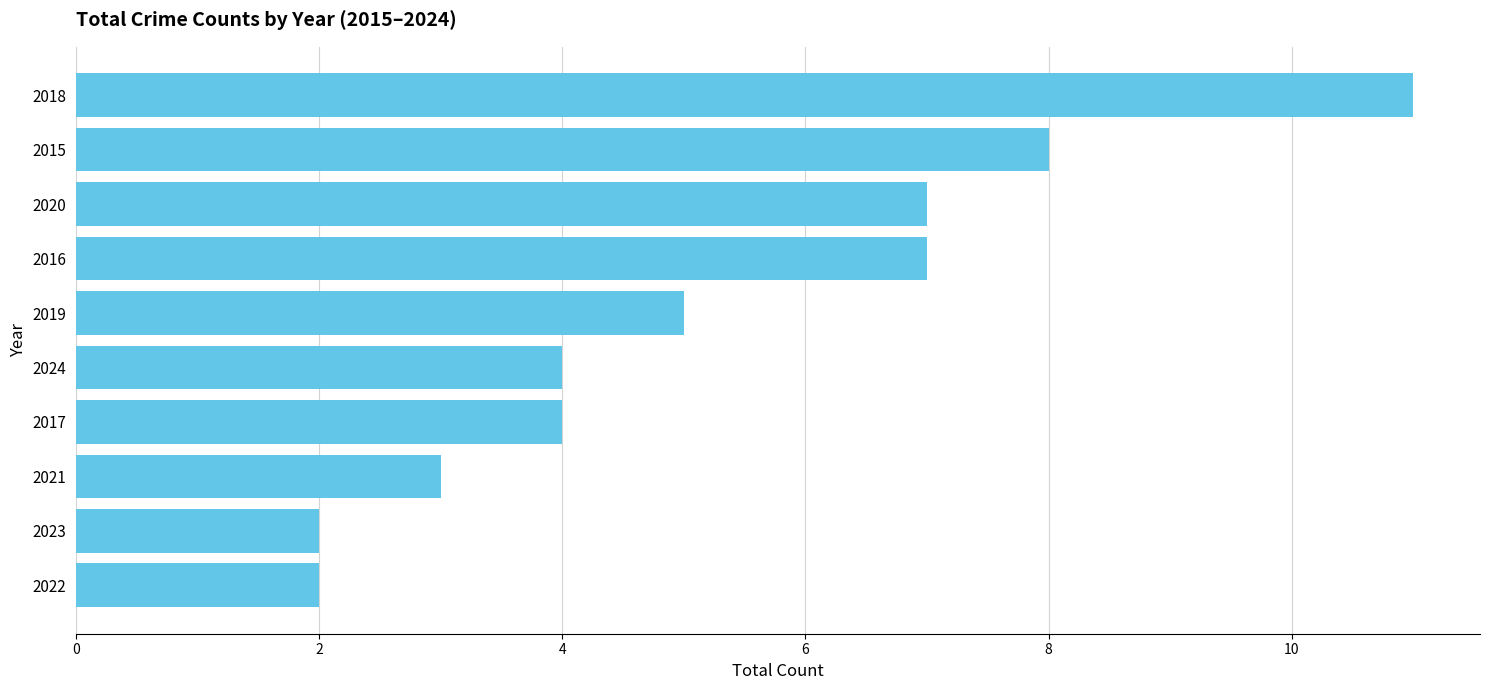

The chart shows a value of 3 at 2021. True or false?

True